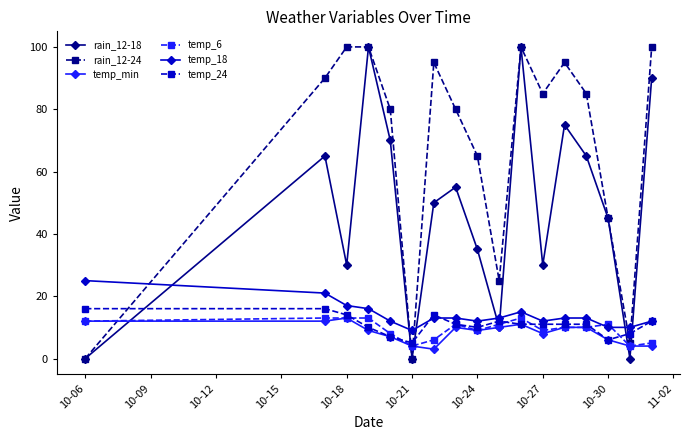

True or false: temp_min and temp_18 cross at least once.

False